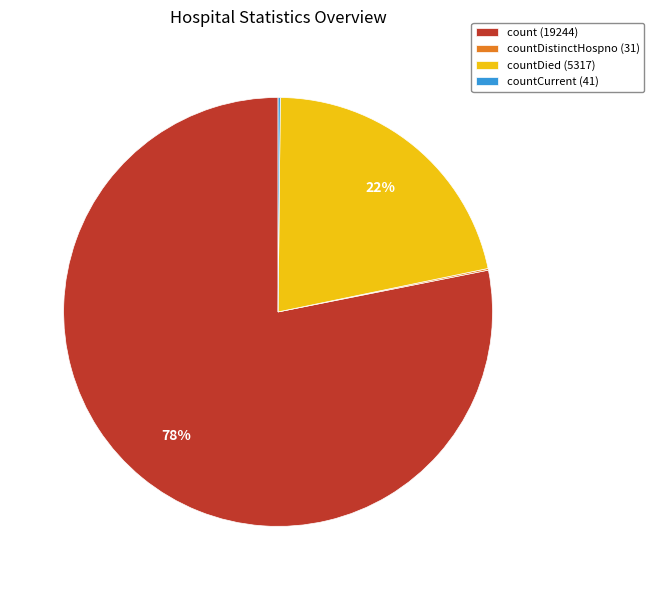

Is there a majority slice in this chart?

Yes